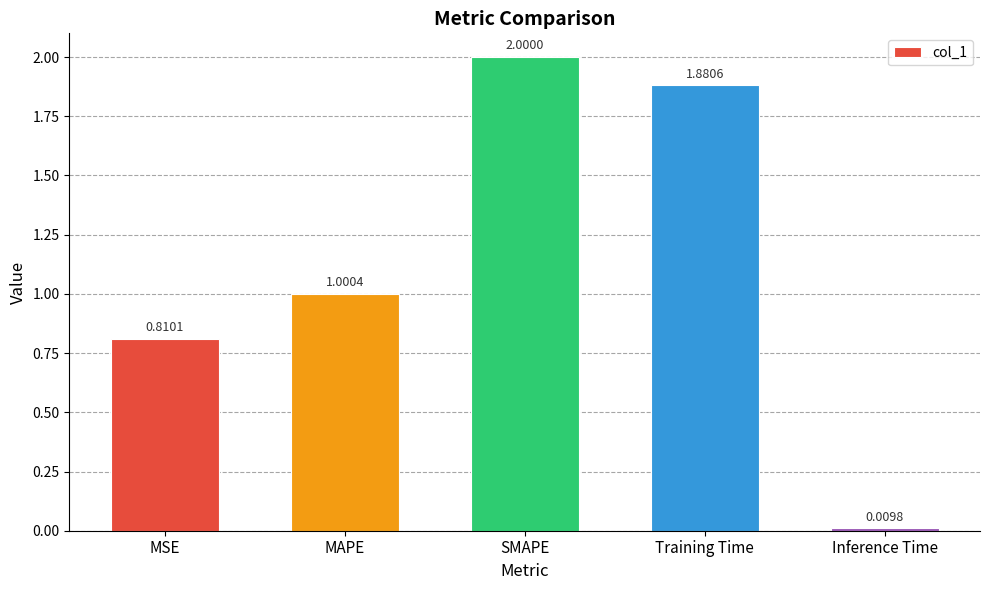

What is the change in value from SMAPE to Training Time?

-0.1